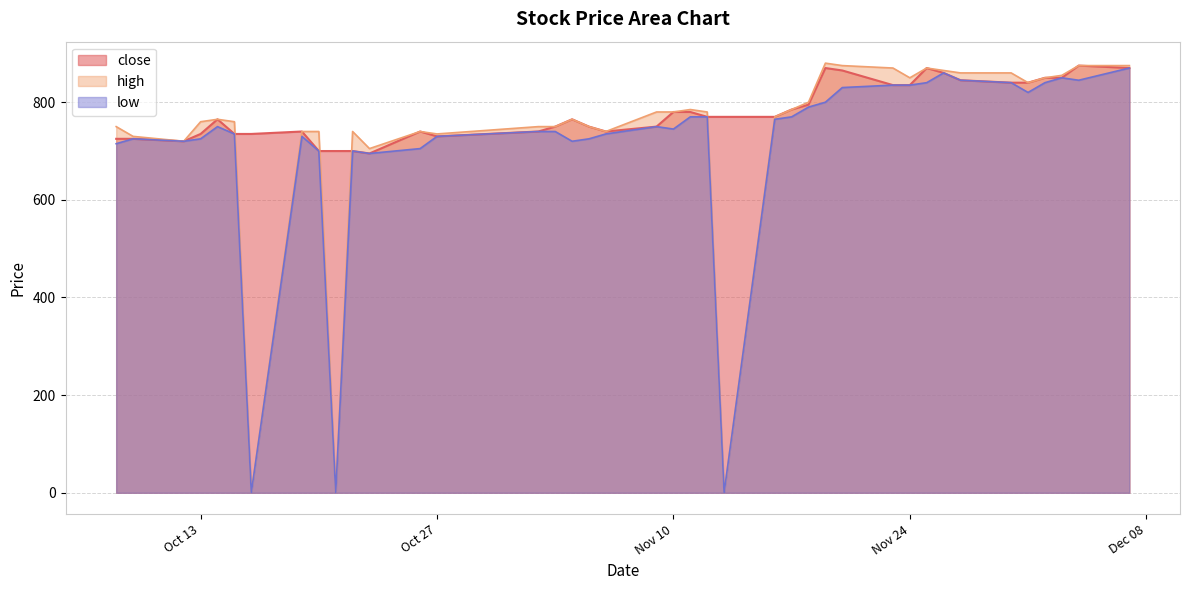

Which series has the largest total across all categories?

close